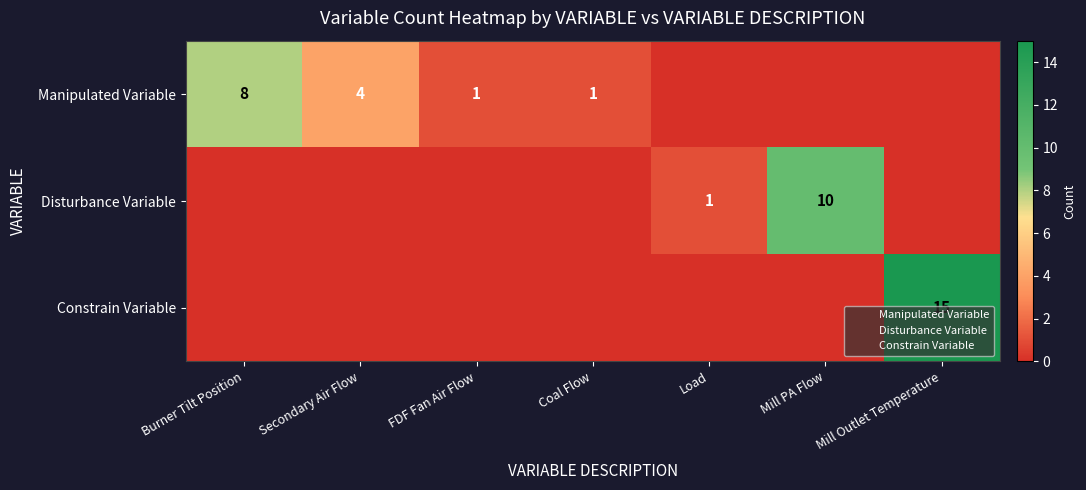

Rank the series at Mill PA Flow from highest to lowest value.

Disturbance Variable, Manipulated Variable, Constrain Variable